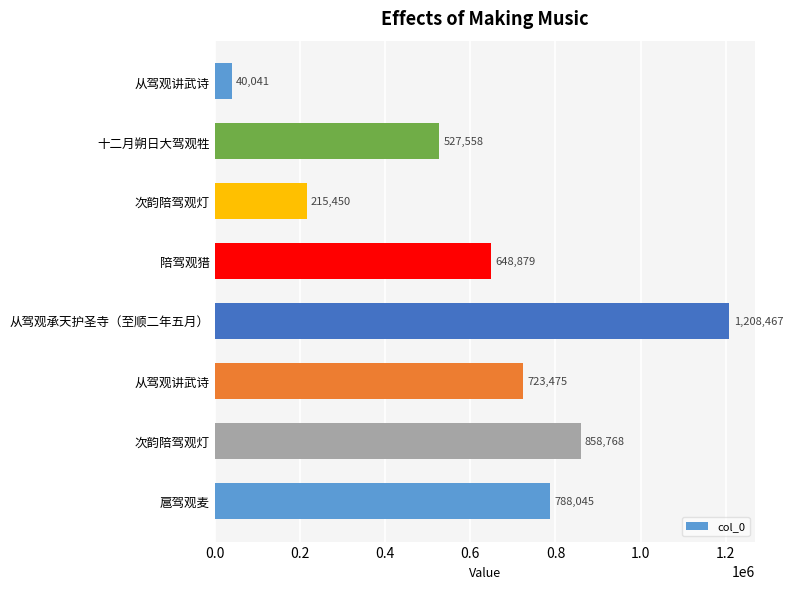

How many series are shown in this chart?

1